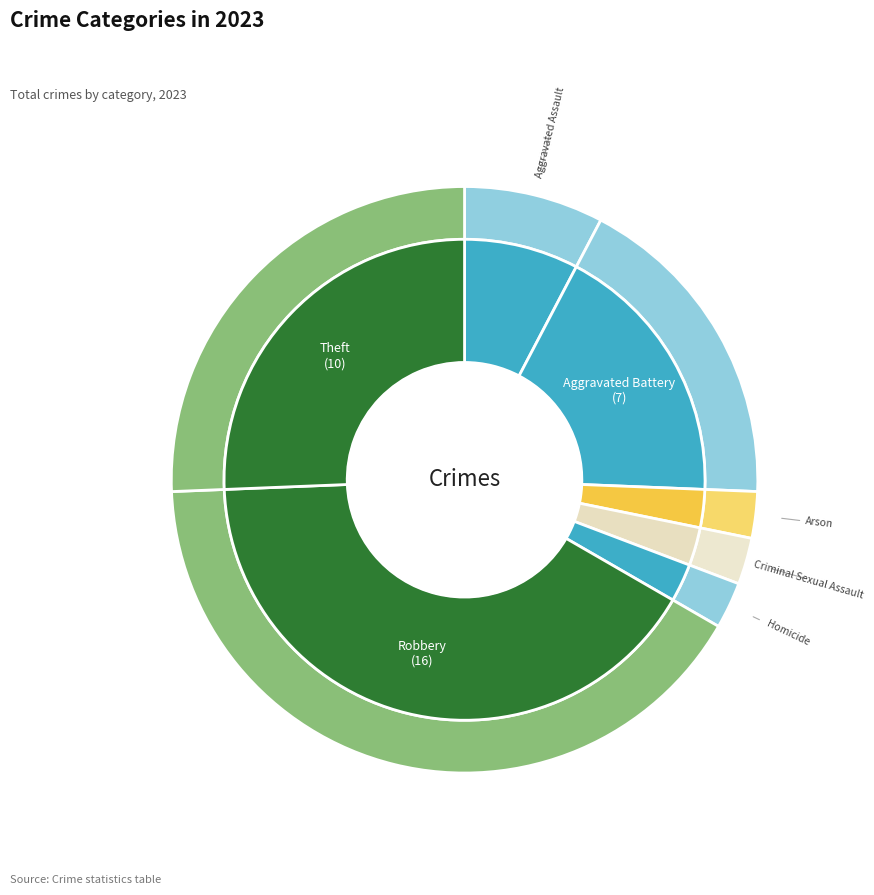

Which has a higher value, Theft or Arson?

Theft